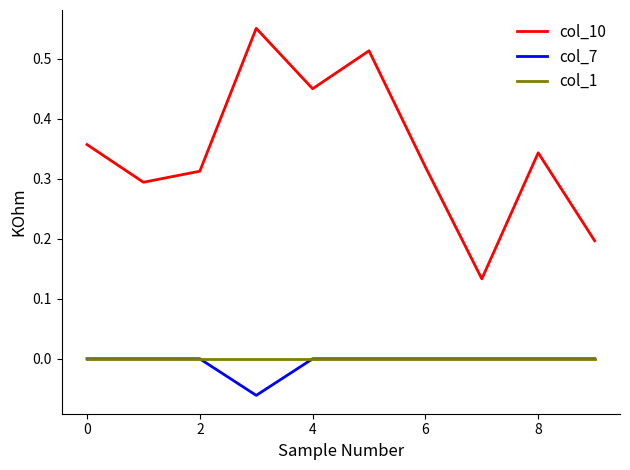

Which series has the largest total across all categories?

col_10